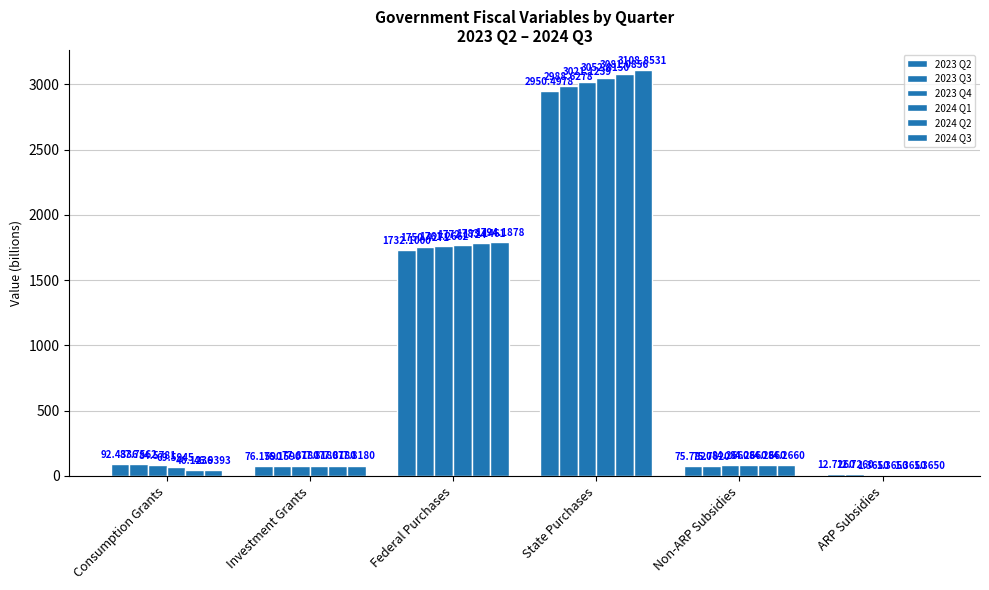

What is the highest value of the 2023 Q3 series?

2988.6